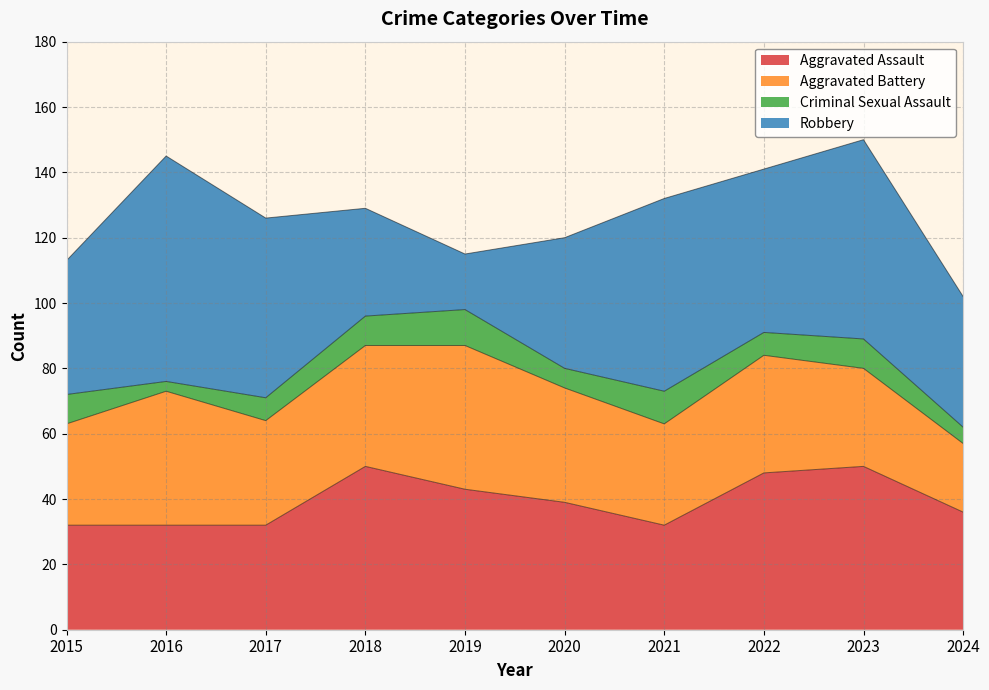

At how many categories does at least one series exceed 37?

10